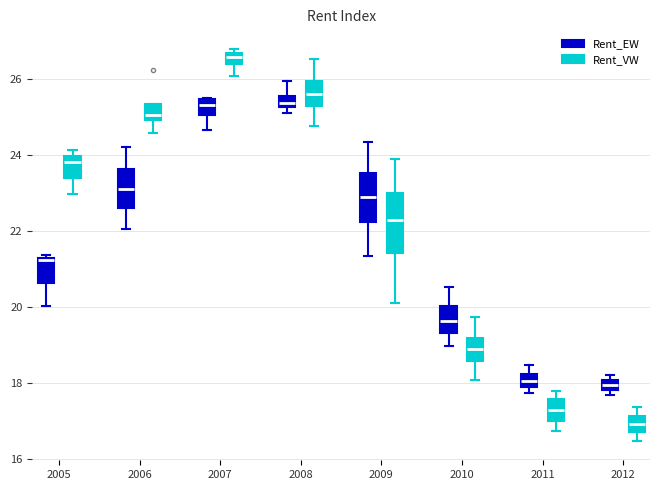

Which box has the highest median line?

2007 (Rent_VW)